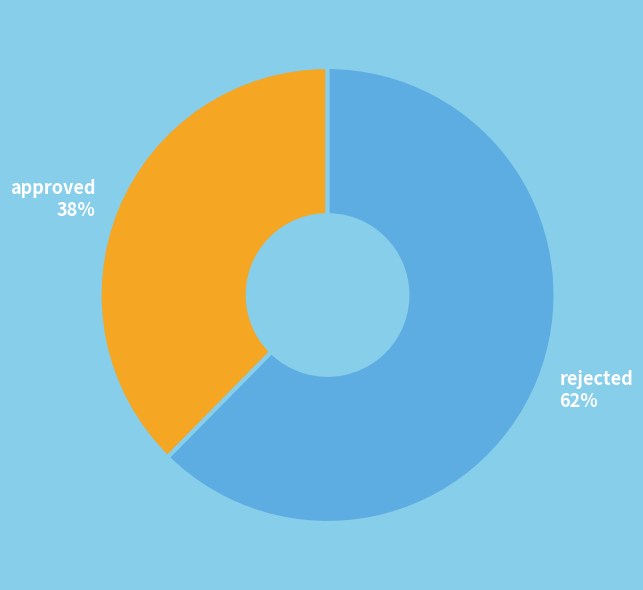

Combined, do rejected 62% and approved 38% account for over 50%?

Yes